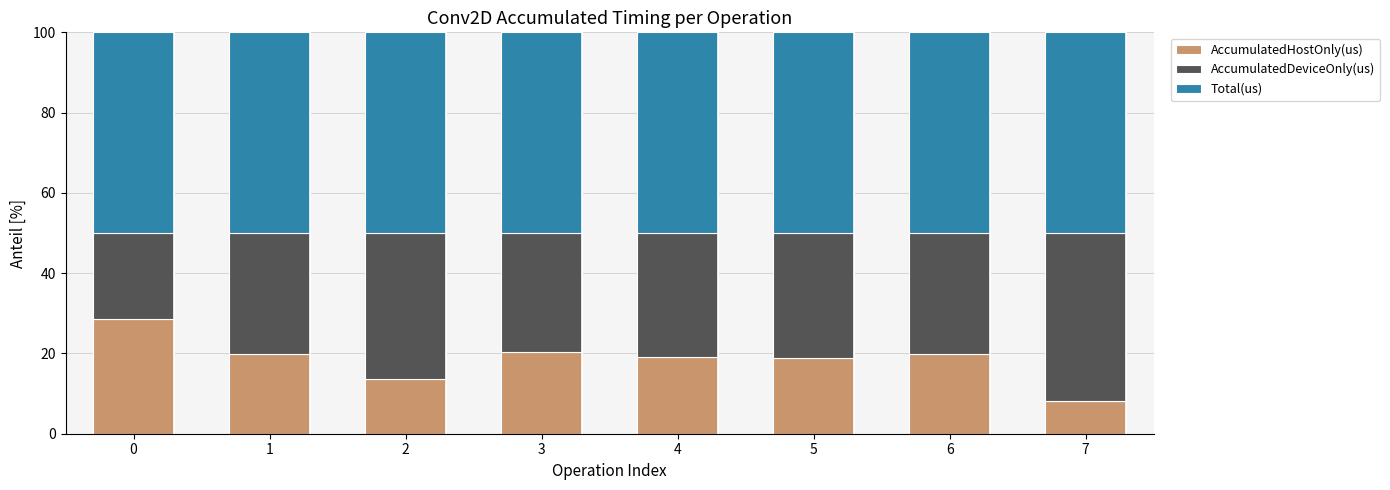

What is the sum of all AccumulatedHostOnly(us) values?

147.9